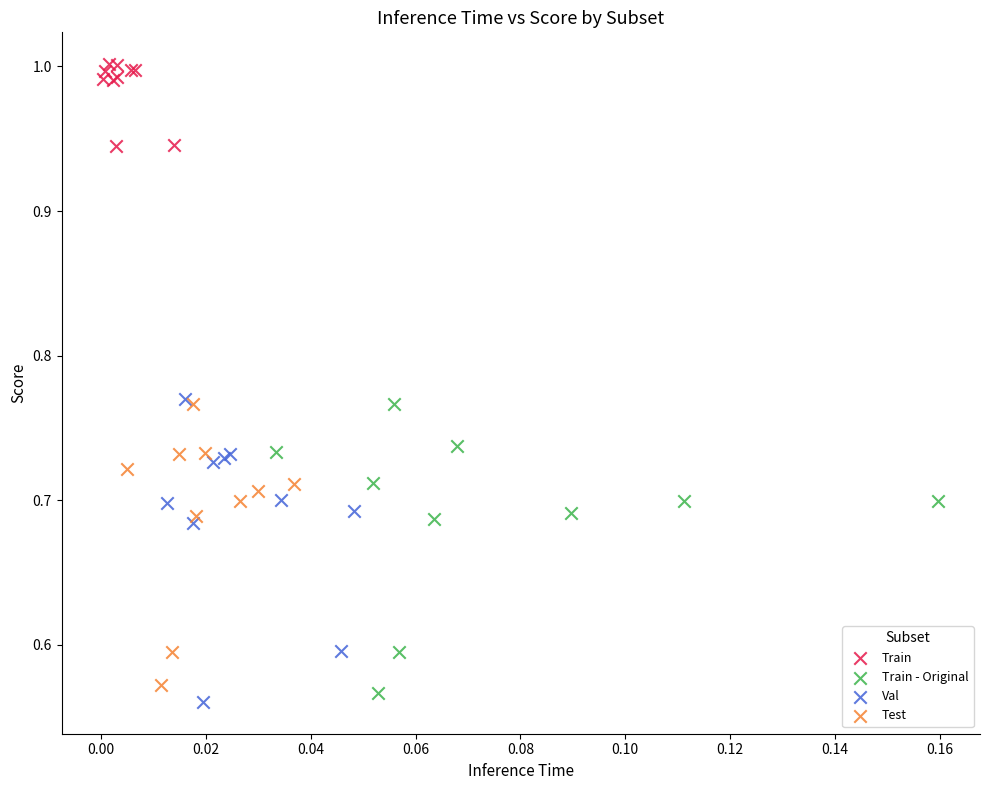

Which series contains the lowest Y value?

Val